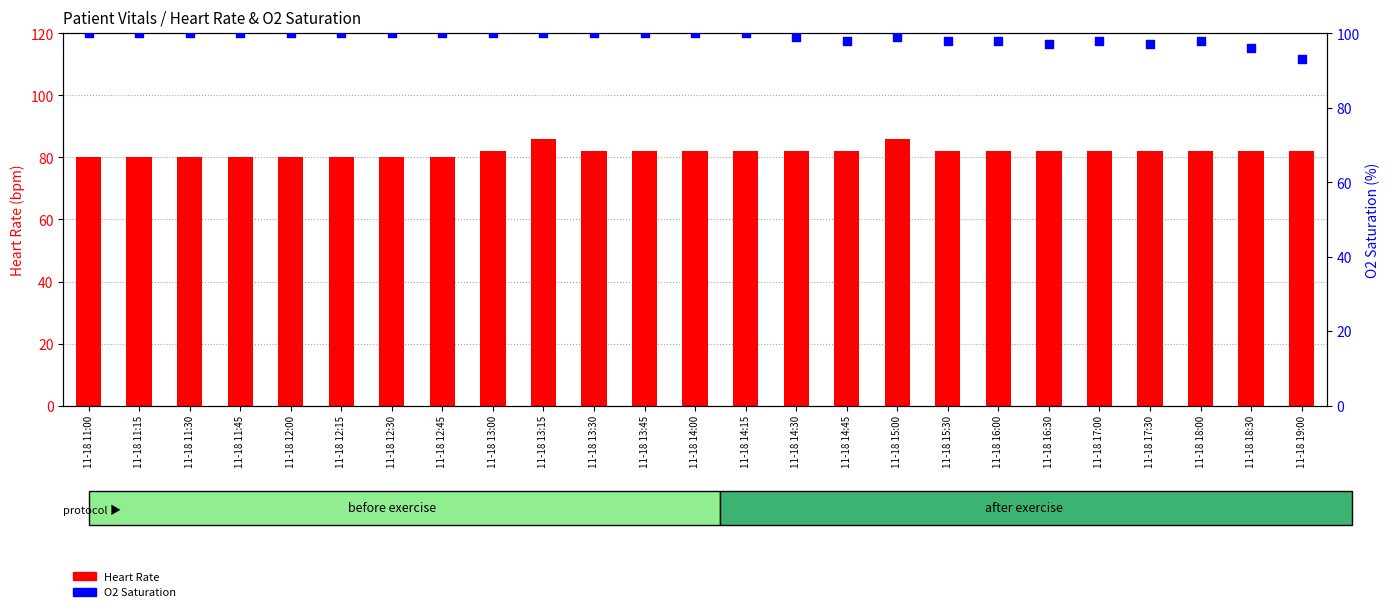

What are all the series names shown in the legend?

Heart Rate, O2 Saturation